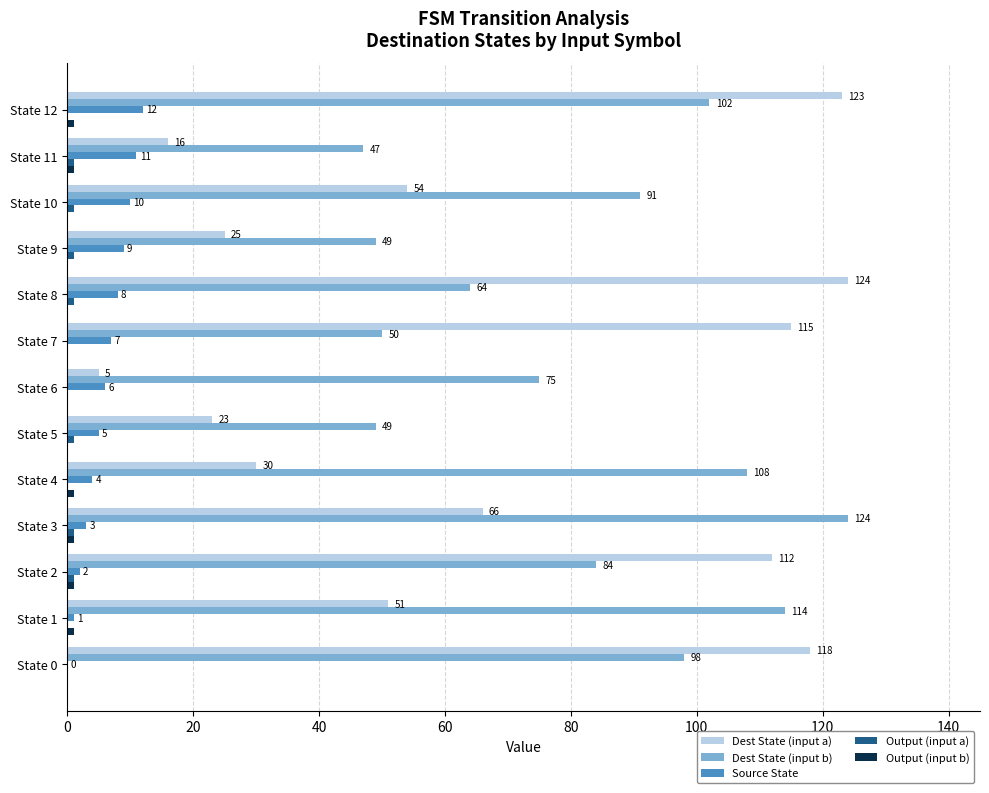

Is it true that Dest State (input a) equals 66 at State 3?

True